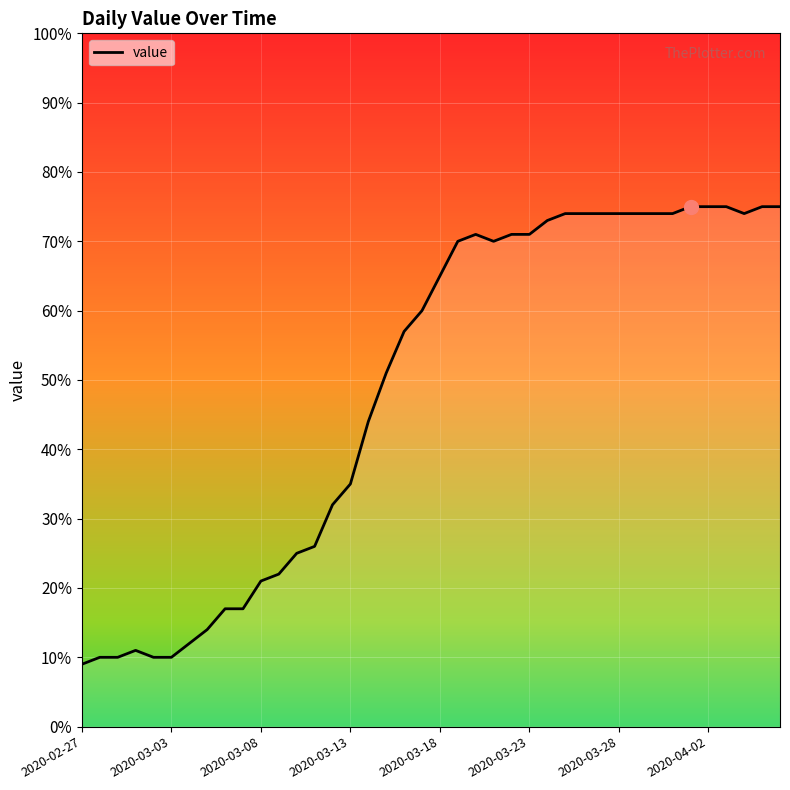

Count the number of categories in the chart.

40